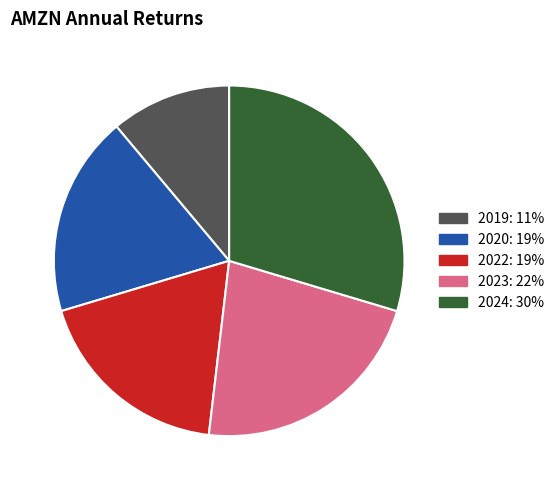

Is the sum of 2019 and 2022 greater than half?

No